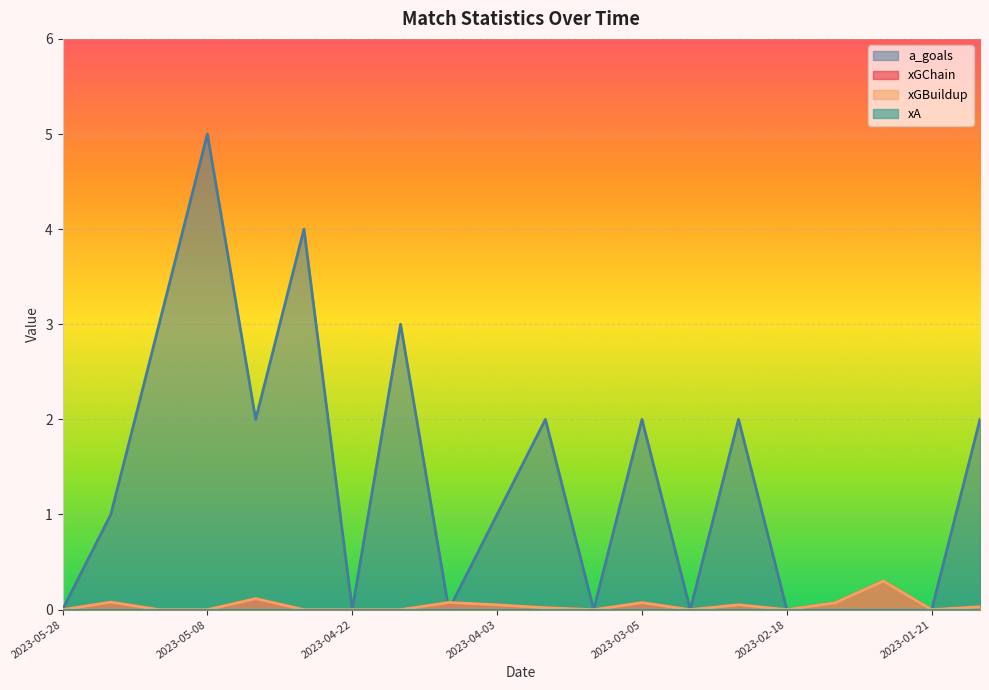

Which category has the highest value across all series?

2023-05-08